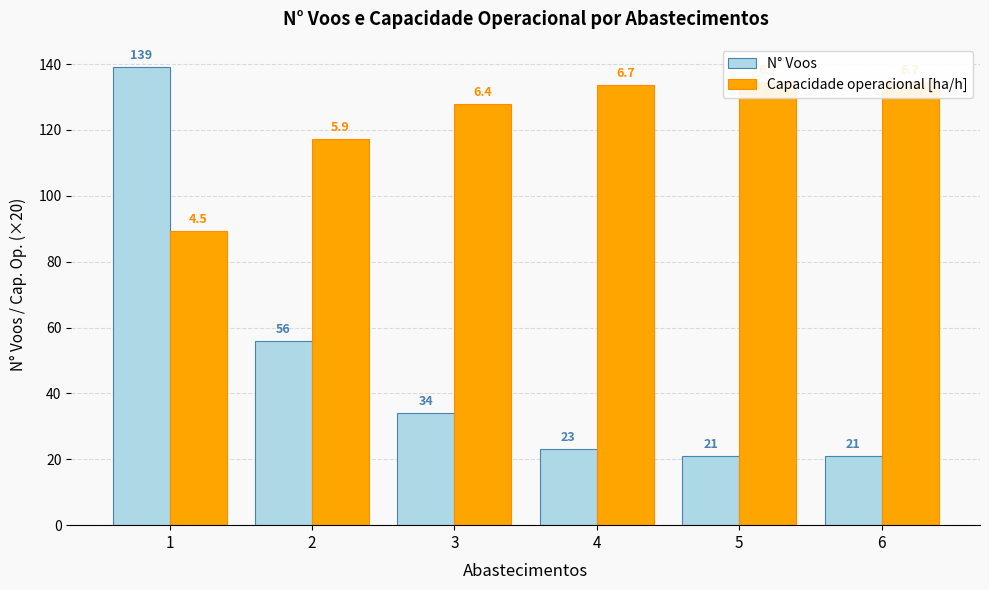

At which label does N° Voos reach its peak?

1